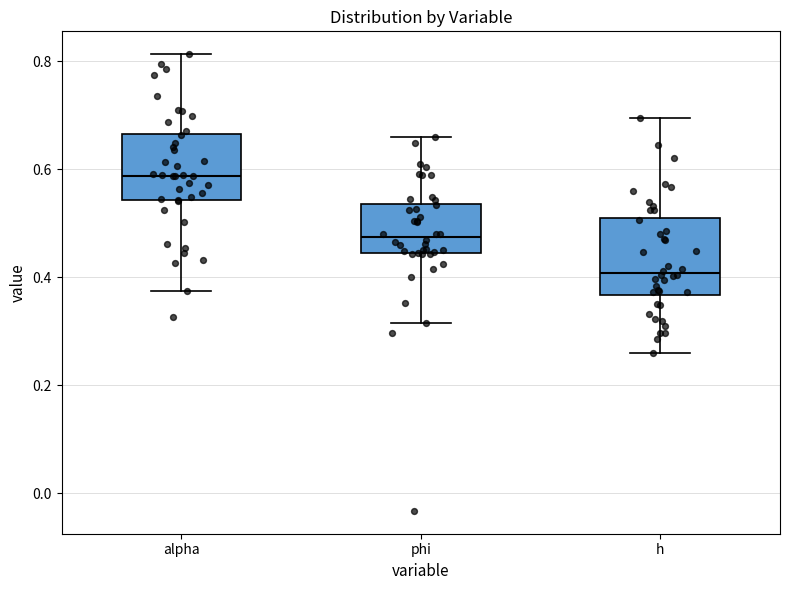

Reading left to right, read every box against the y-axis: the position of its median line, the range the box covers, and the ends of its whiskers. The values are not printed on the chart, so give them approximately, as read against the axis.

alpha: median 0.58, box 0.54 to 0.66, whiskers 0.38 to 0.82
phi: median 0.48, box 0.44 to 0.54, whiskers 0.32 to 0.66
h: median 0.40, box 0.36 to 0.52, whiskers 0.26 to 0.70